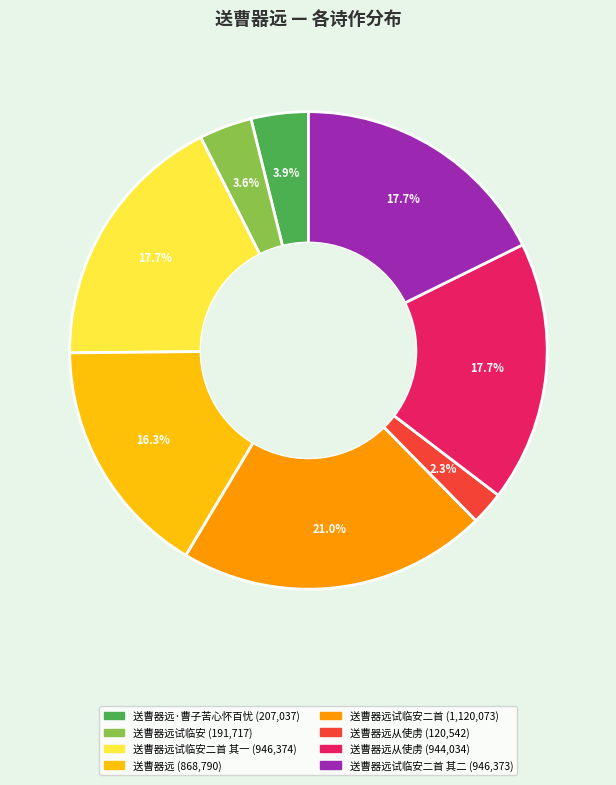

Does any single category account for the majority?

No